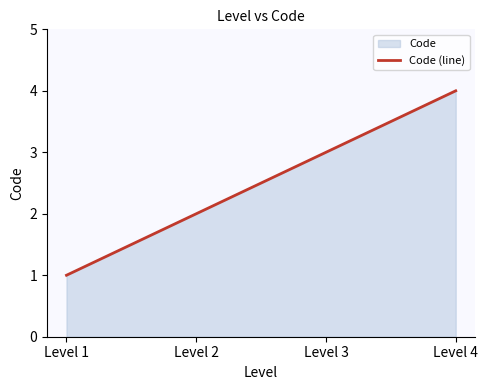

What is the value of the 1st point from the left?

1